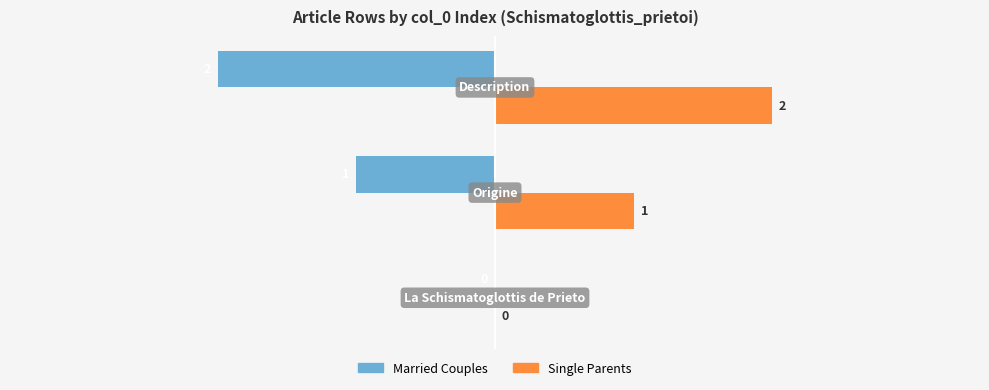

What is the sum of all Single Parents values?

3